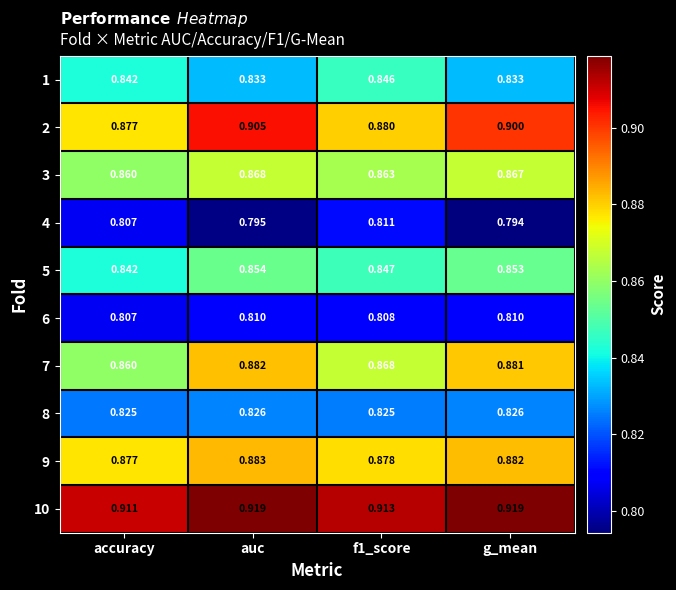

How many categories are shown in the chart?

4